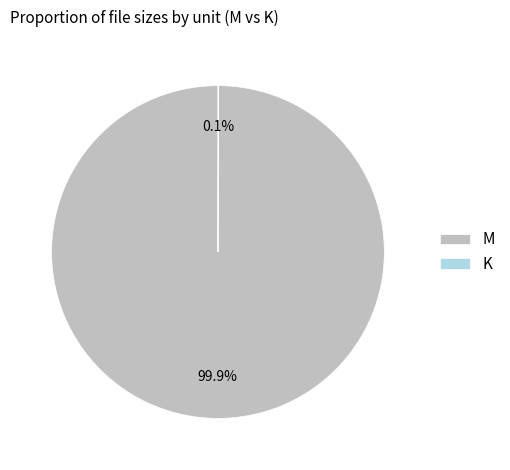

Is there a majority slice in this chart?

Yes